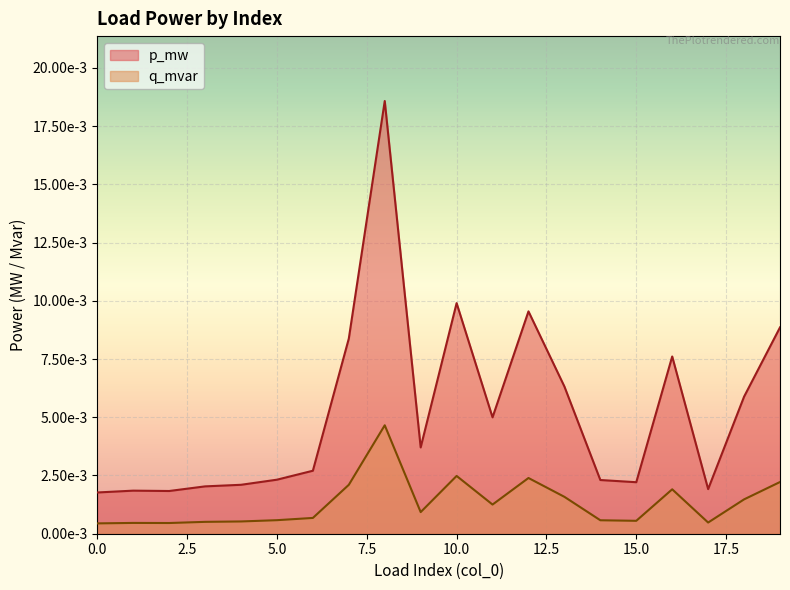

At which category does the chart reach its peak across all series?

8